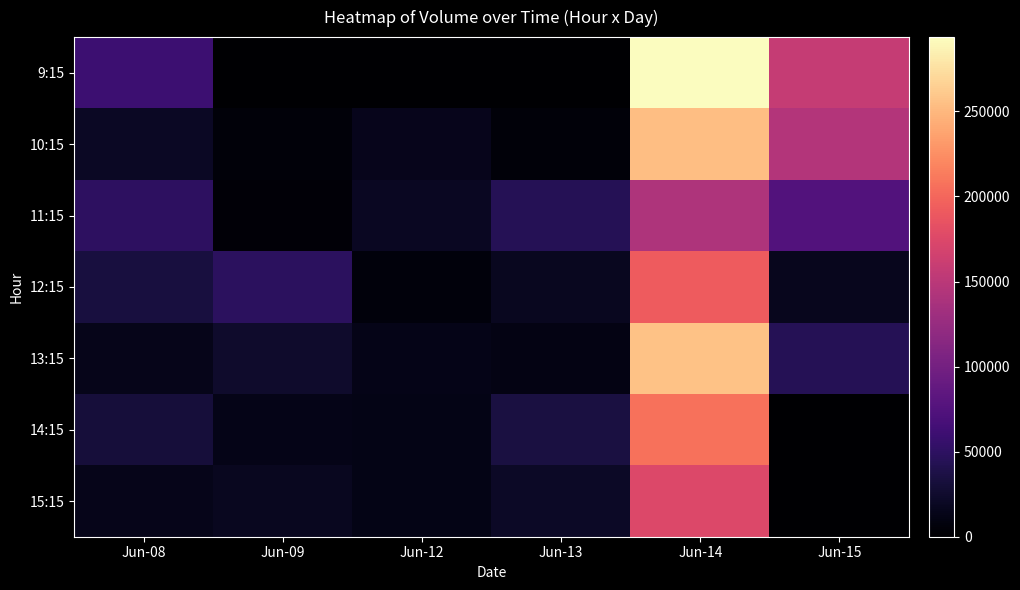

Rank the series at Jun-14 from lowest to highest value.

11:15, 15:15, 12:15, 14:15, 10:15, 13:15, 9:15